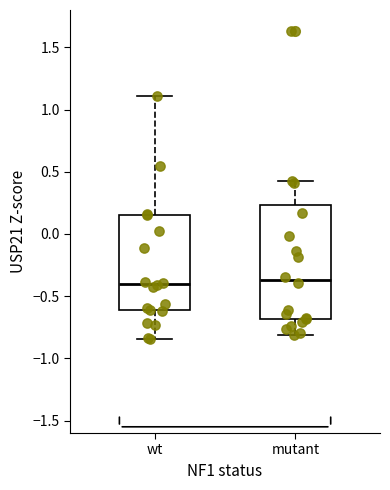

Which box is the tallest, from its lower edge to its upper edge?

mutant